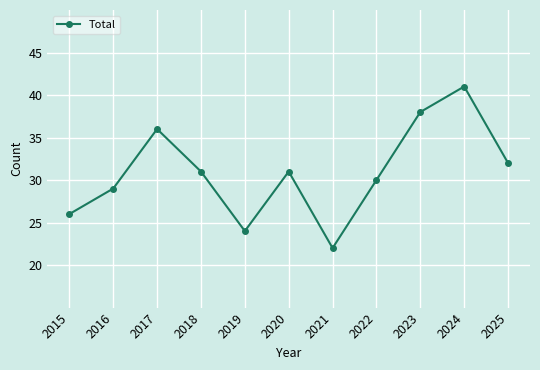

At which category does the chart reach its minimum across all series?

2021